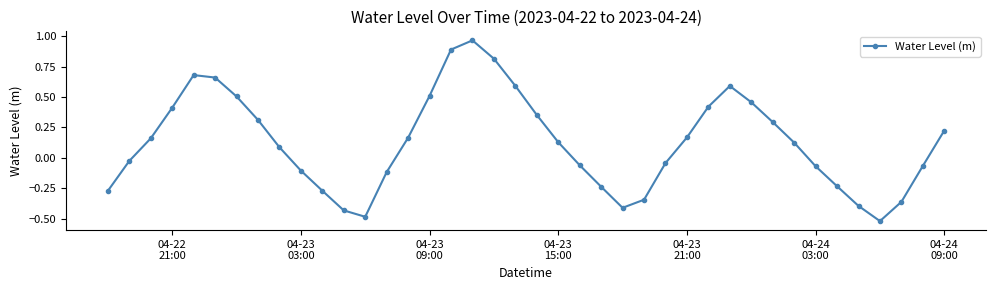

What is the difference between the second highest and second lowest values?

1.4